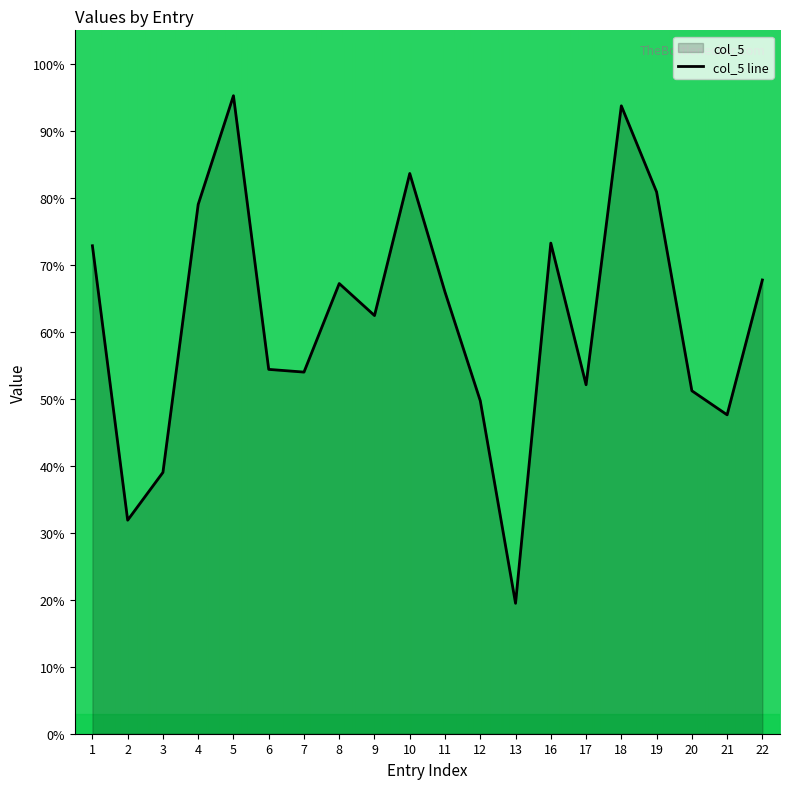

True or false: there are more than 0 points higher than both neighbors.

True